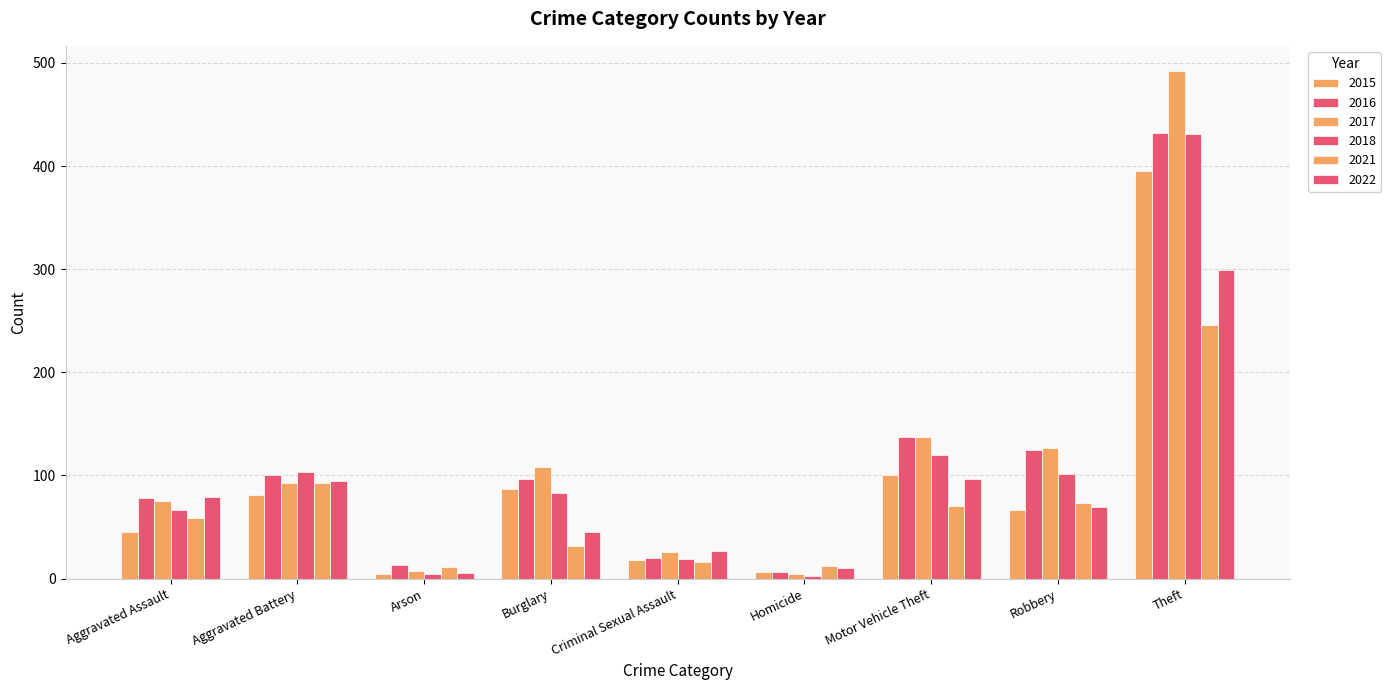

Between Burglary and Motor Vehicle Theft, which series saw the biggest shift?

2022